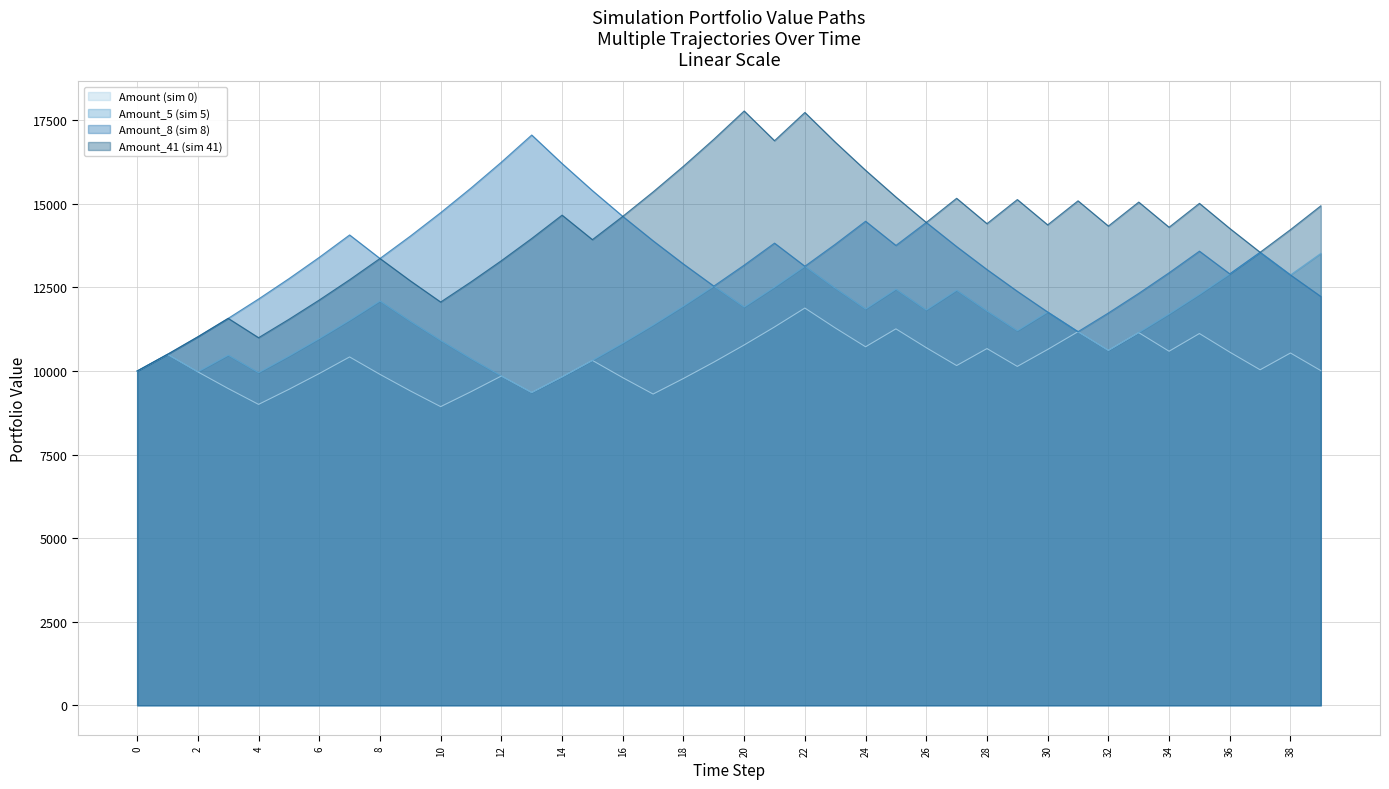

Rank the categories by Amount_8 (sim 8) value from highest to lowest.

13, 12, 14, 11, 15, 10, 16, 24, 26, 7, 9, 17, 21, 23, 25, 27, 35, 37, 6, 8, 18, 20, 22, 28, 34, 36, 38, 5, 19, 29, 33, 39, 4, 30, 32, 3, 31, 2, 1, 0